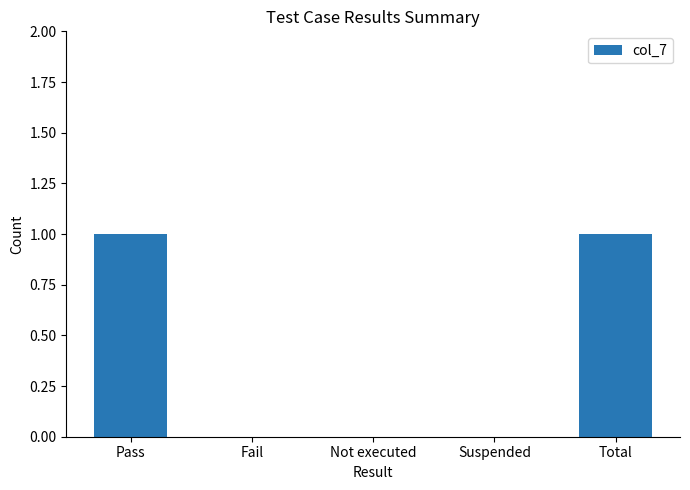

Are the bars horizontal?

No